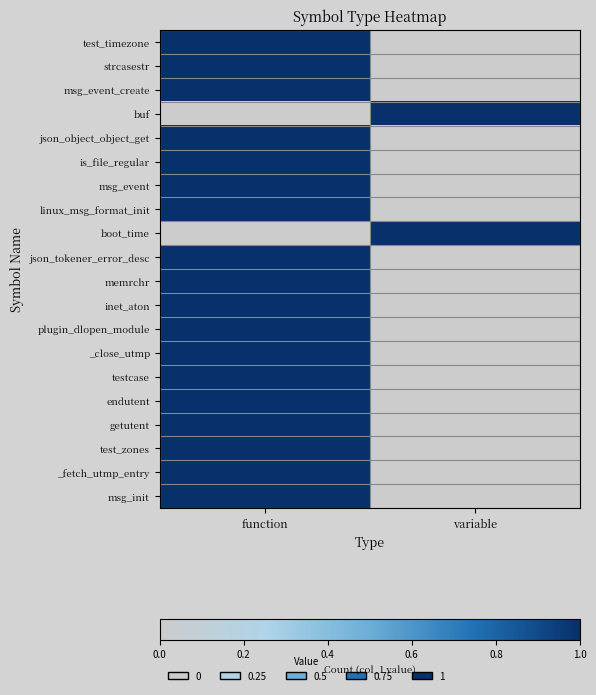

Which series has the largest range (max minus min)?

test_timezone